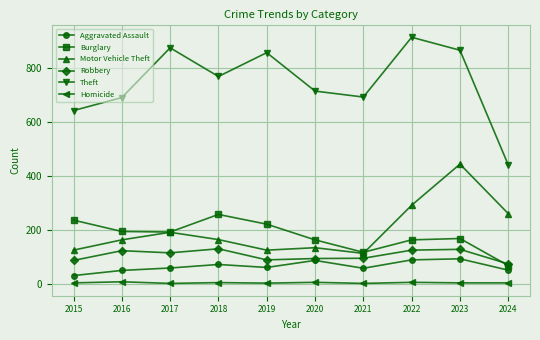

Count the number of data series in this chart.

6